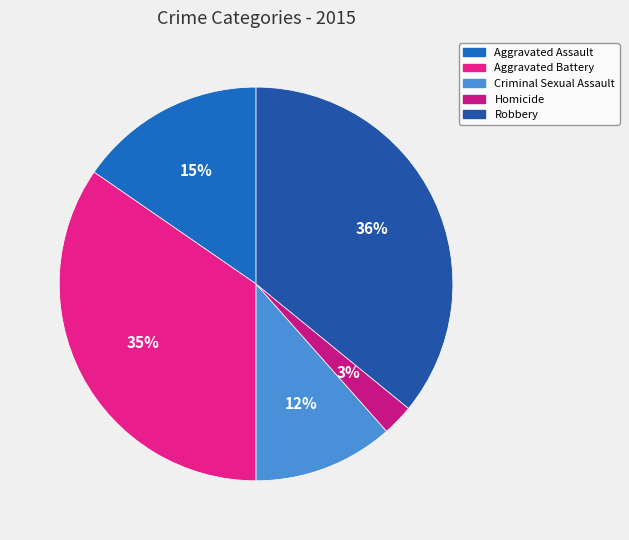

To the nearest percent, what portion does Aggravated Battery represent?

35%